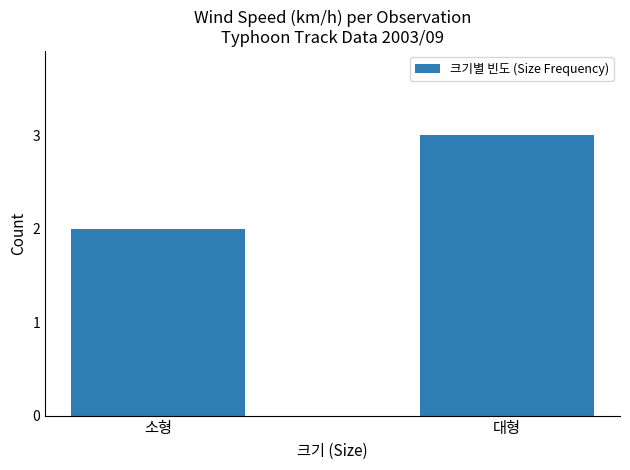

Where is the data nearest to the value 2?

소형